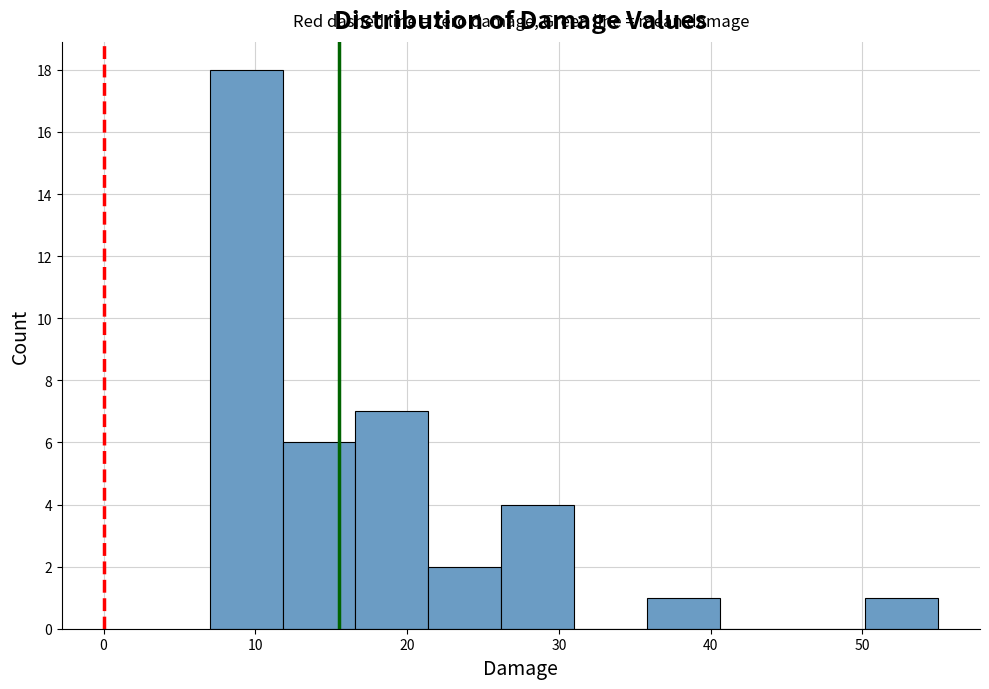

Reading left to right, transcribe this chart: for each bar, give the range it covers on the x-axis and its height. Neither the bar edges nor the heights are printed on the chart, so give them approximately, as read against the axes.

7.0 to 11.8: 18
11.8 to 16.6: 6
16.6 to 21.4: 7
21.4 to 26.2: 2
26.2 to 31.0: 4
31.0 to 35.8: 0
35.8 to 40.6: 1
40.6 to 45.4: 0
45.4 to 50.2: 0
50.2 to 55.0: 1